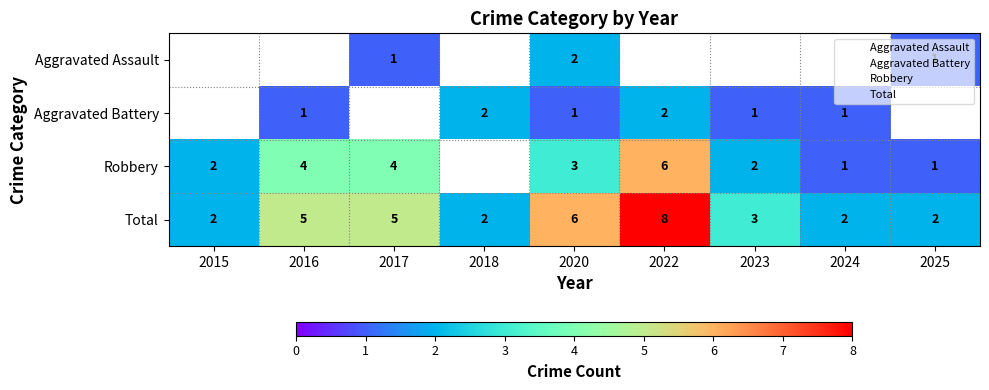

Rank the categories by Total value from highest to lowest.

2022, 2020, 2016, 2017, 2023, 2015, 2018, 2024, 2025